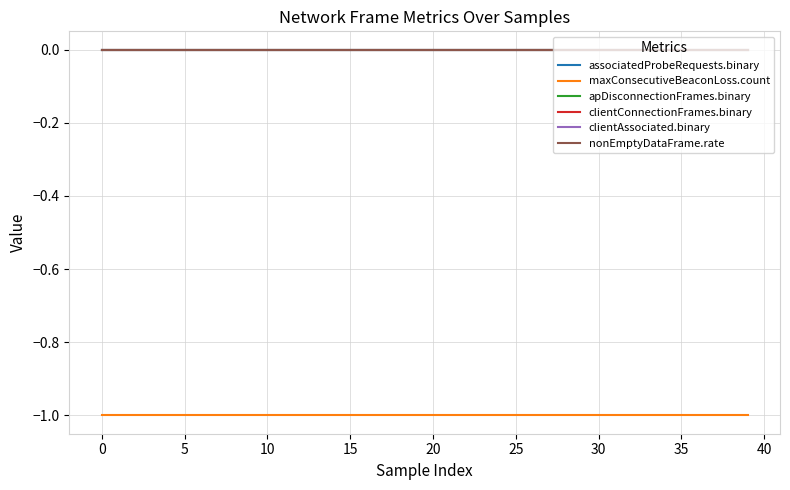

Is this an area chart (filled region under the line)?

No